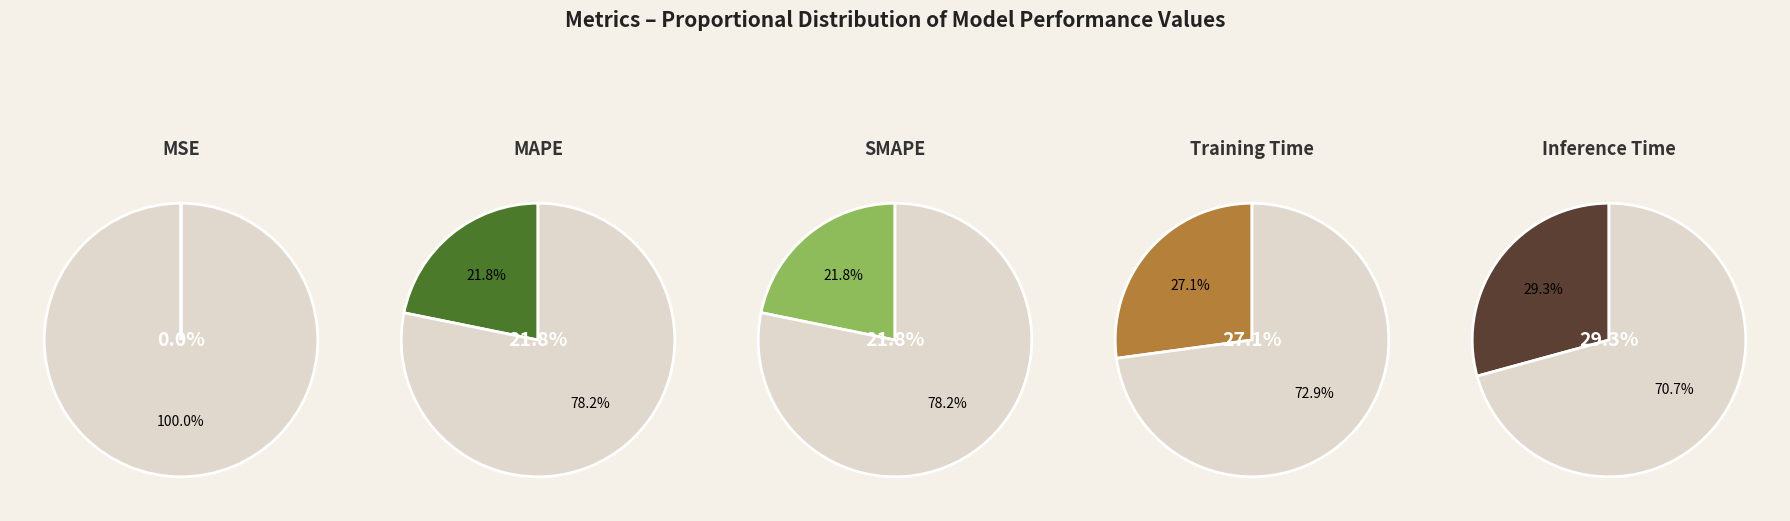

Rank the categories by value from lowest to highest.

MSE, SMAPE, MAPE, Training Time, Inference Time